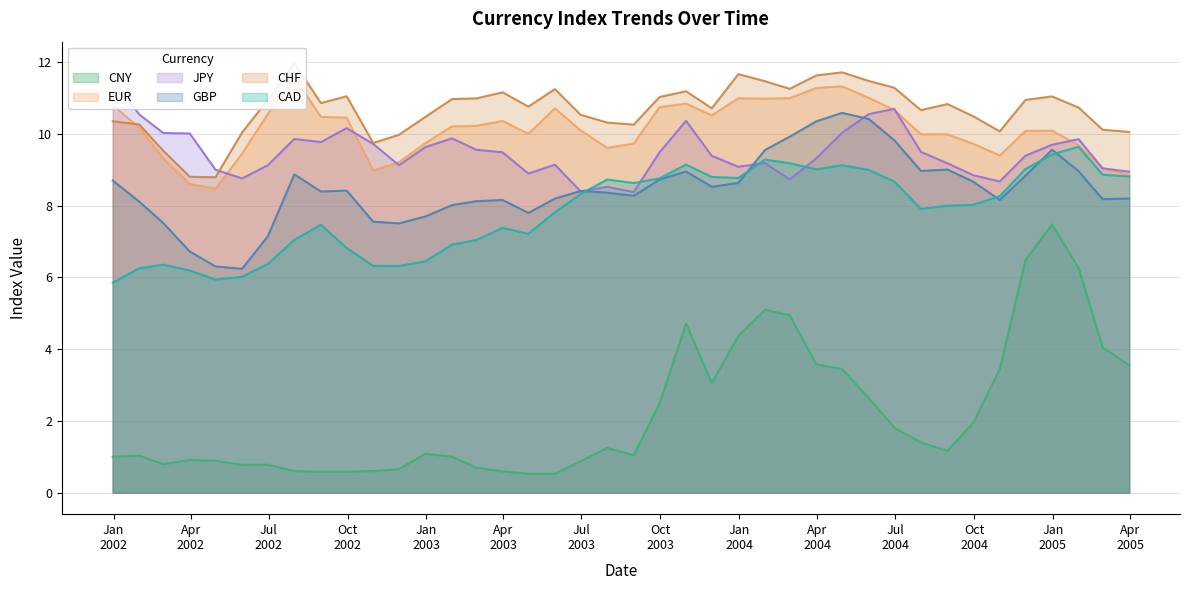

True or false: CNY and CAD cross at least once.

False